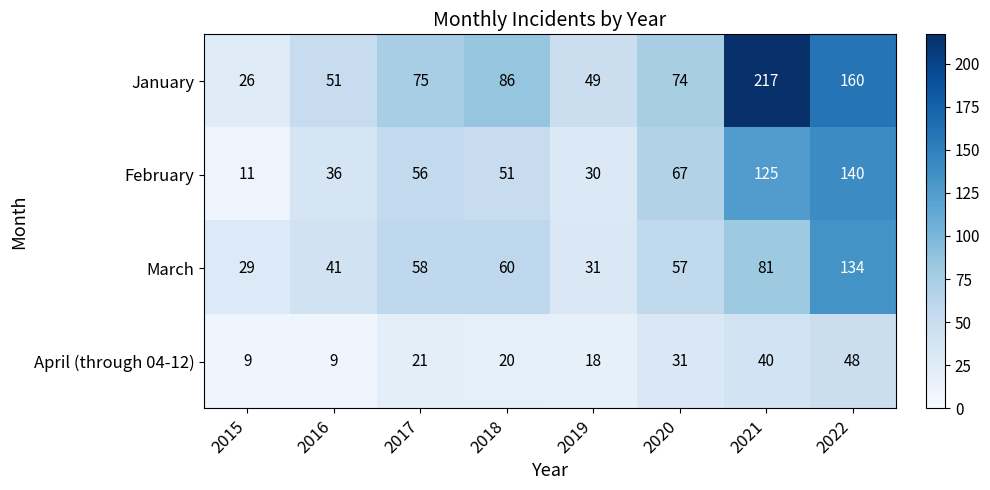

What is the sum of the February values at 2020 and 2016?

103